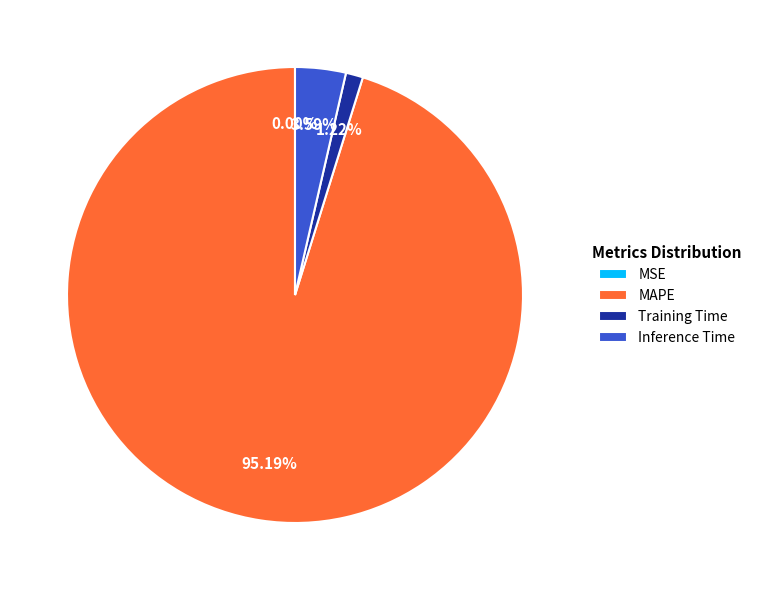

To the nearest percent, what percentage of the pie is MAPE?

95%